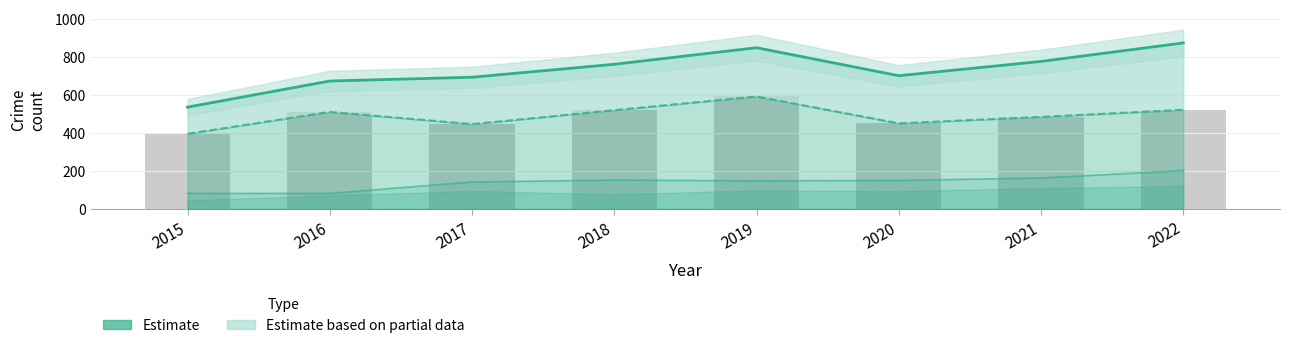

At which label does Total reach its peak?

2022